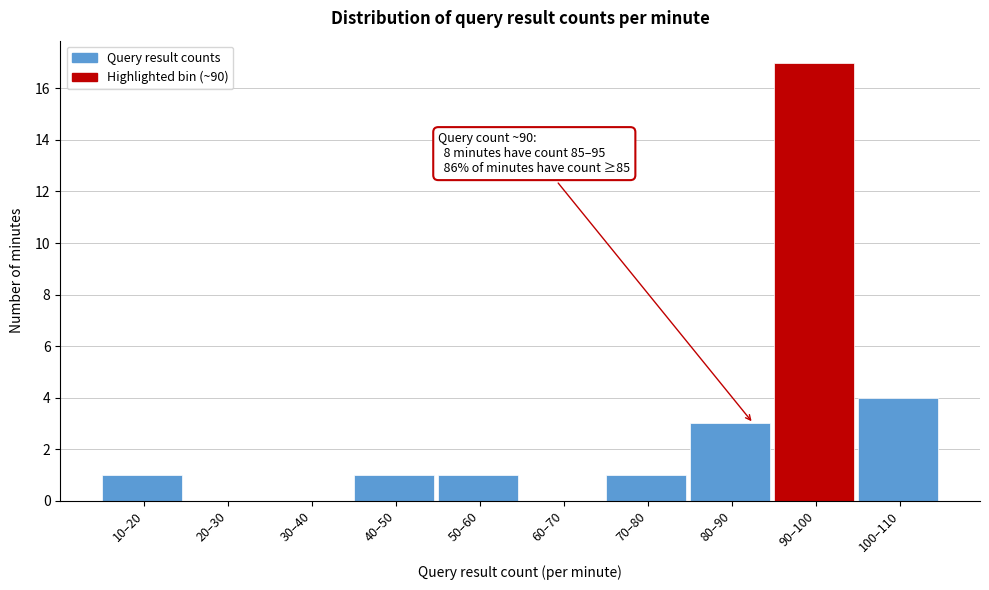

Reading right to left, what are all the values shown in this chart?

100–110=4	90–100=17	80–90=3	70–80=1	60–70=0	50–60=1	40–50=1	30–40=0	20–30=0	10–20=1